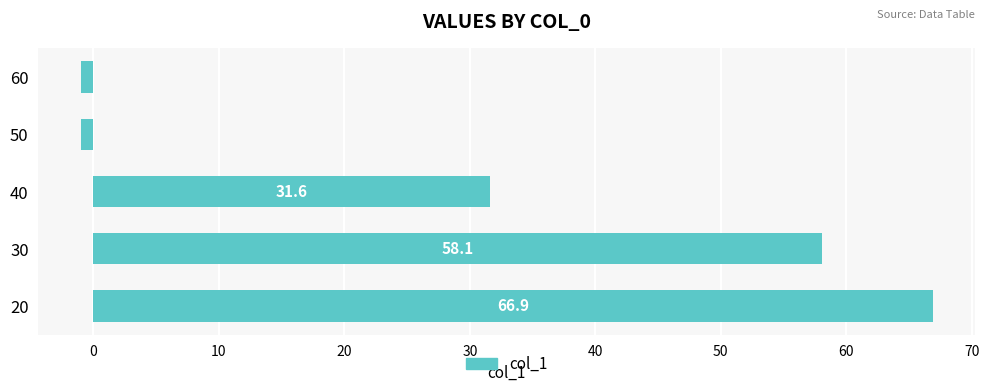

Where is the data nearest to the value 32?

40